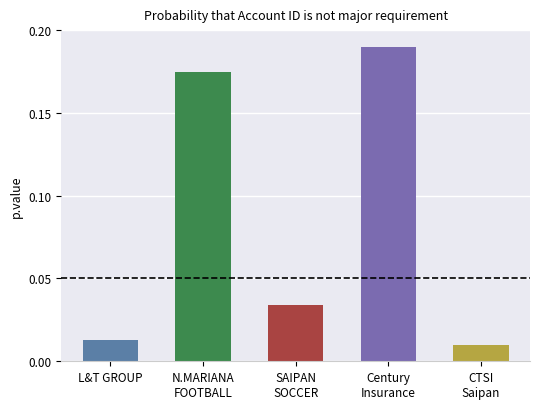

What position from the left is Century
Insurance?

4